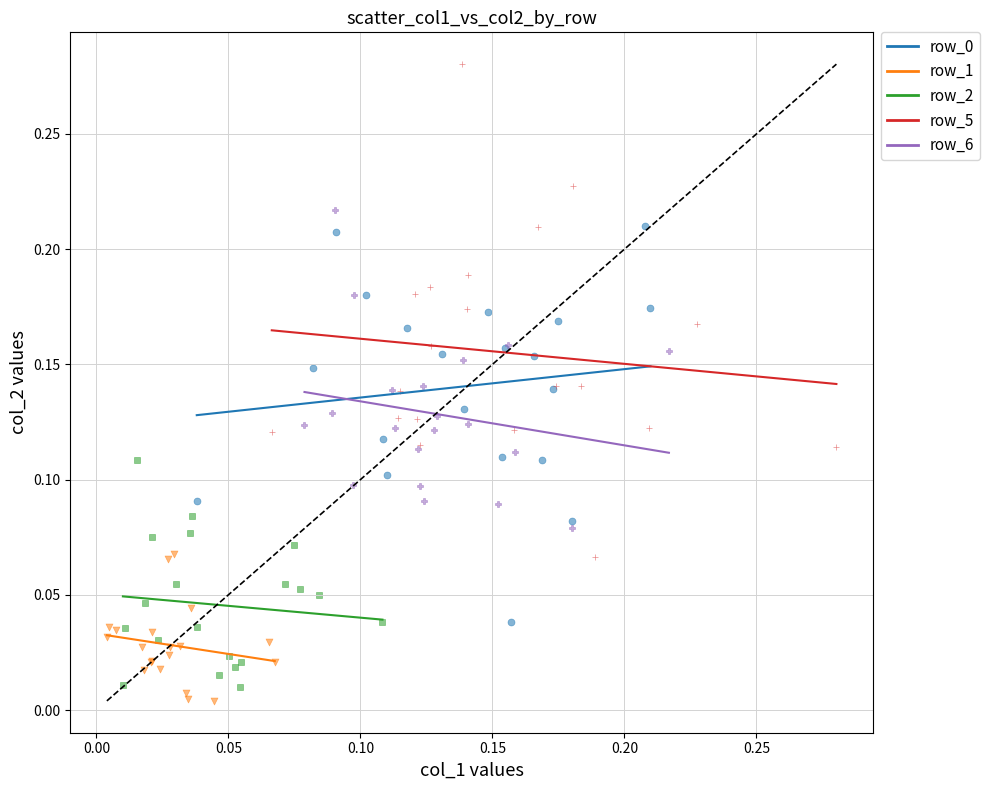

Which series has the largest Y range (max minus min)?

row_5